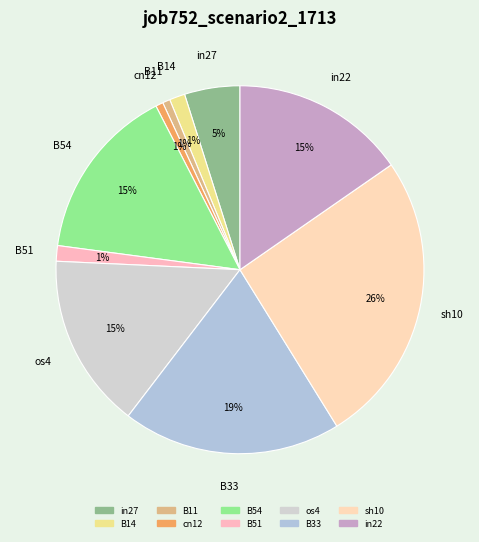

To the nearest percent, what is the difference between the largest and smallest slice percentages?

25%